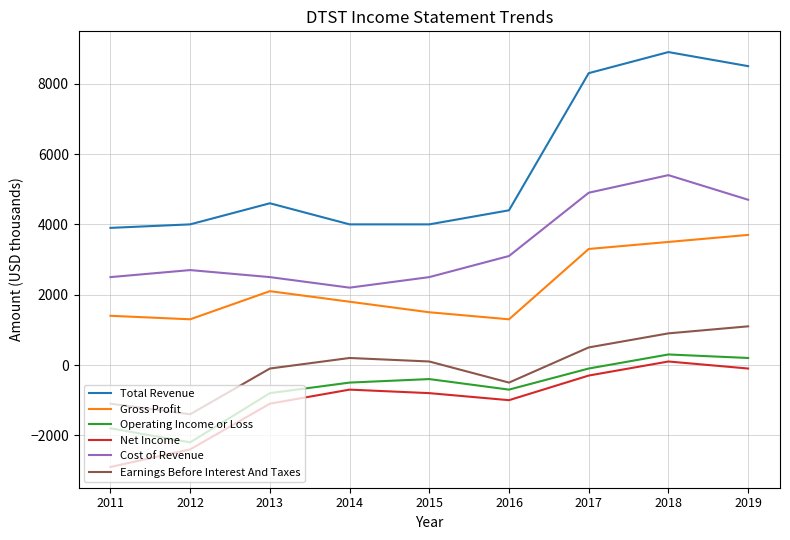

The Operating Income or Loss series shows -700 at 2016. True or false?

True